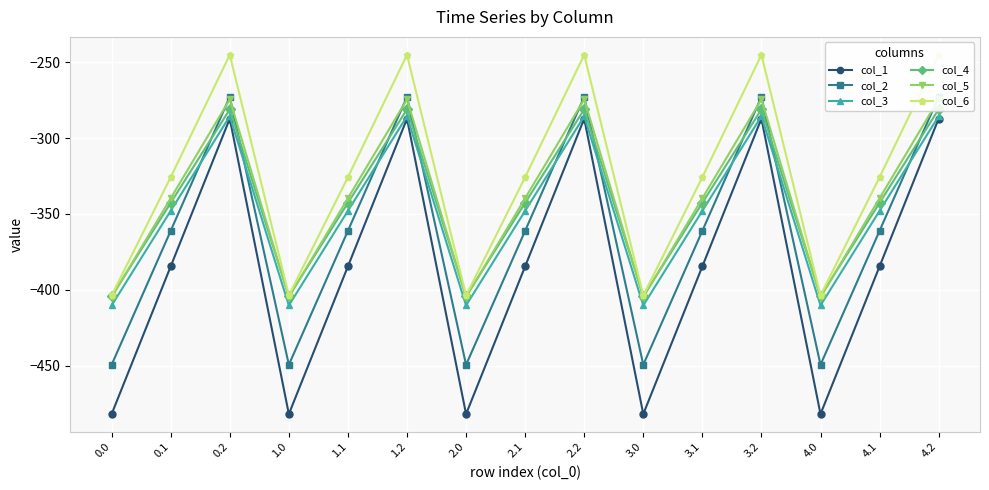

True or false: col_3 has more than 1 interior local peaks.

True